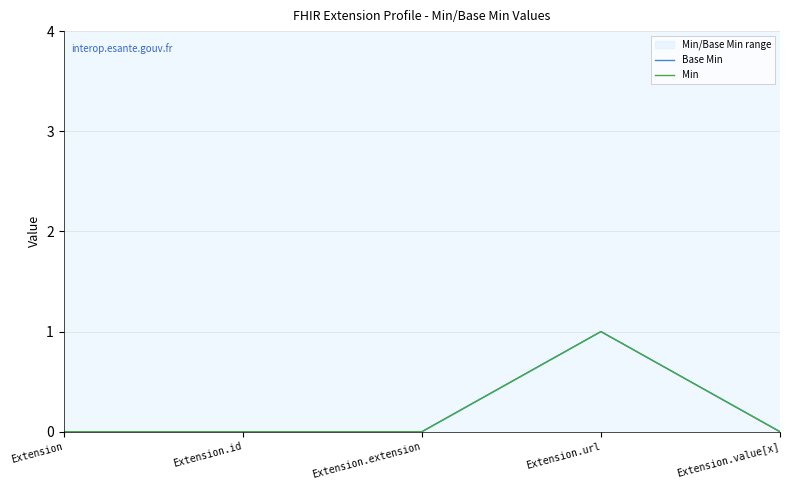

Which has a higher value, Extension.url or Extension.extension?

Extension.url